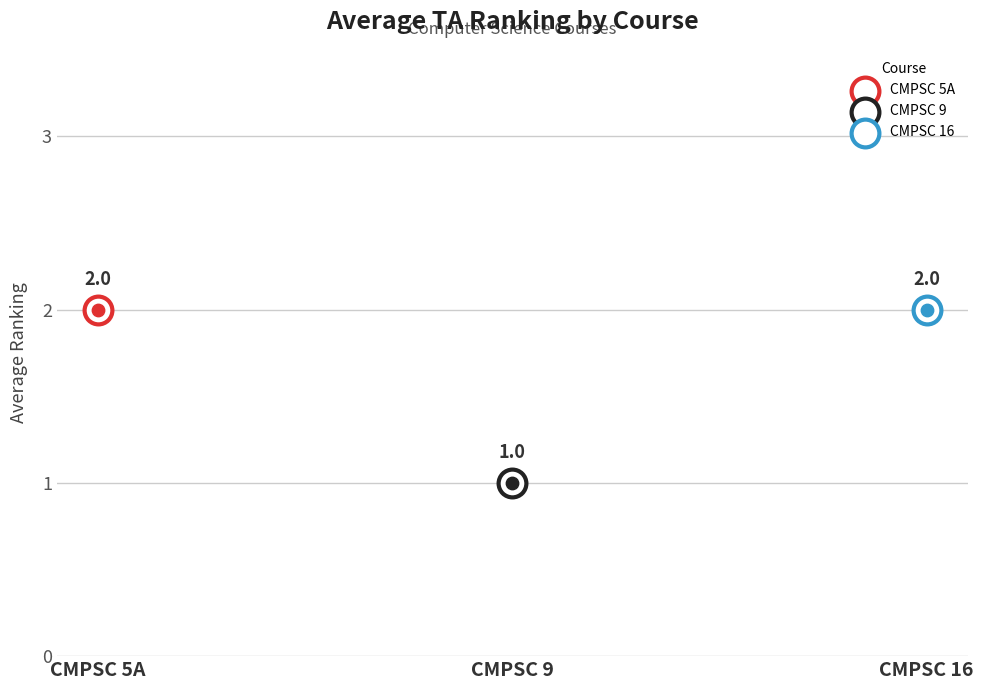

Between CMPSC 9 and CMPSC 16, which is larger?

CMPSC 16